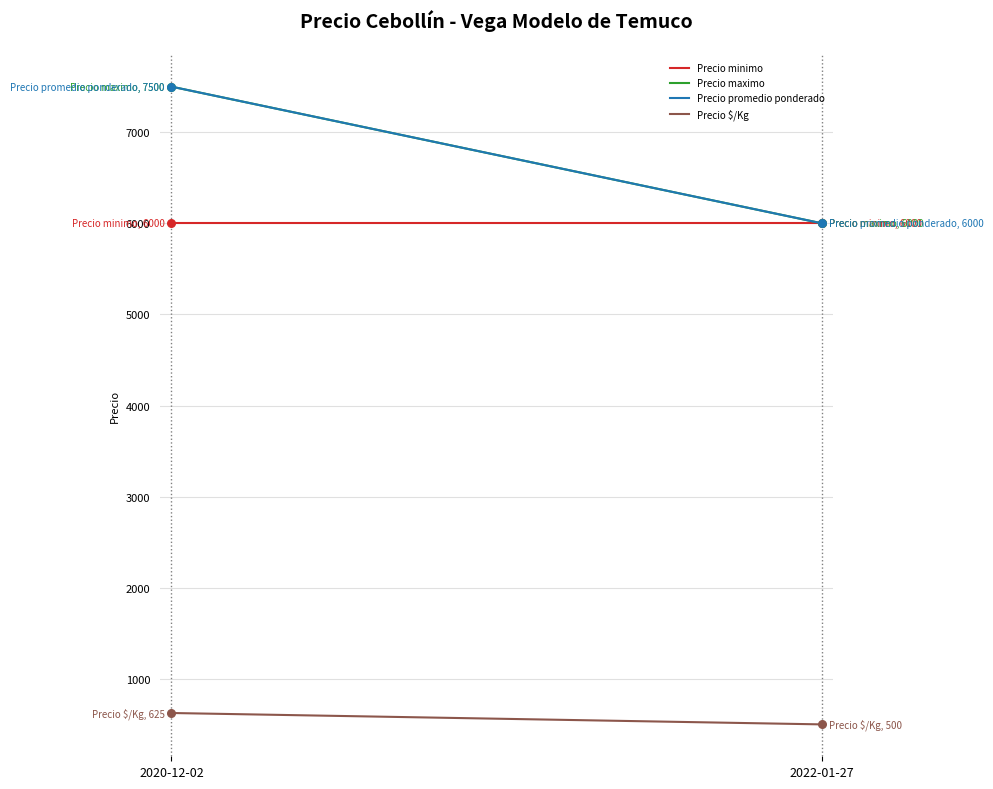

Which series reaches the minimum Y coordinate?

Precio $/Kg